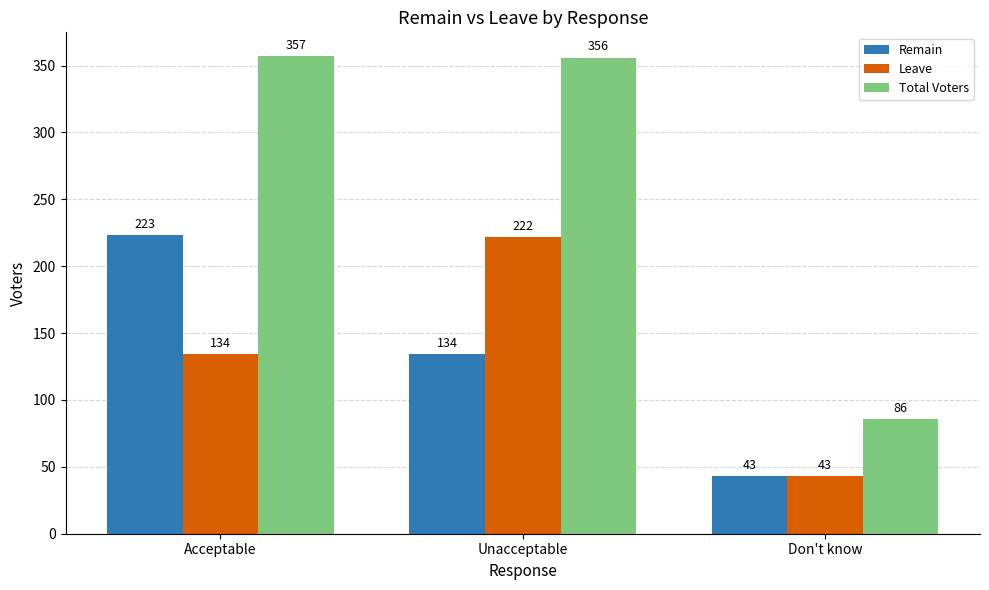

Which series has the largest total across all categories?

Total Voters